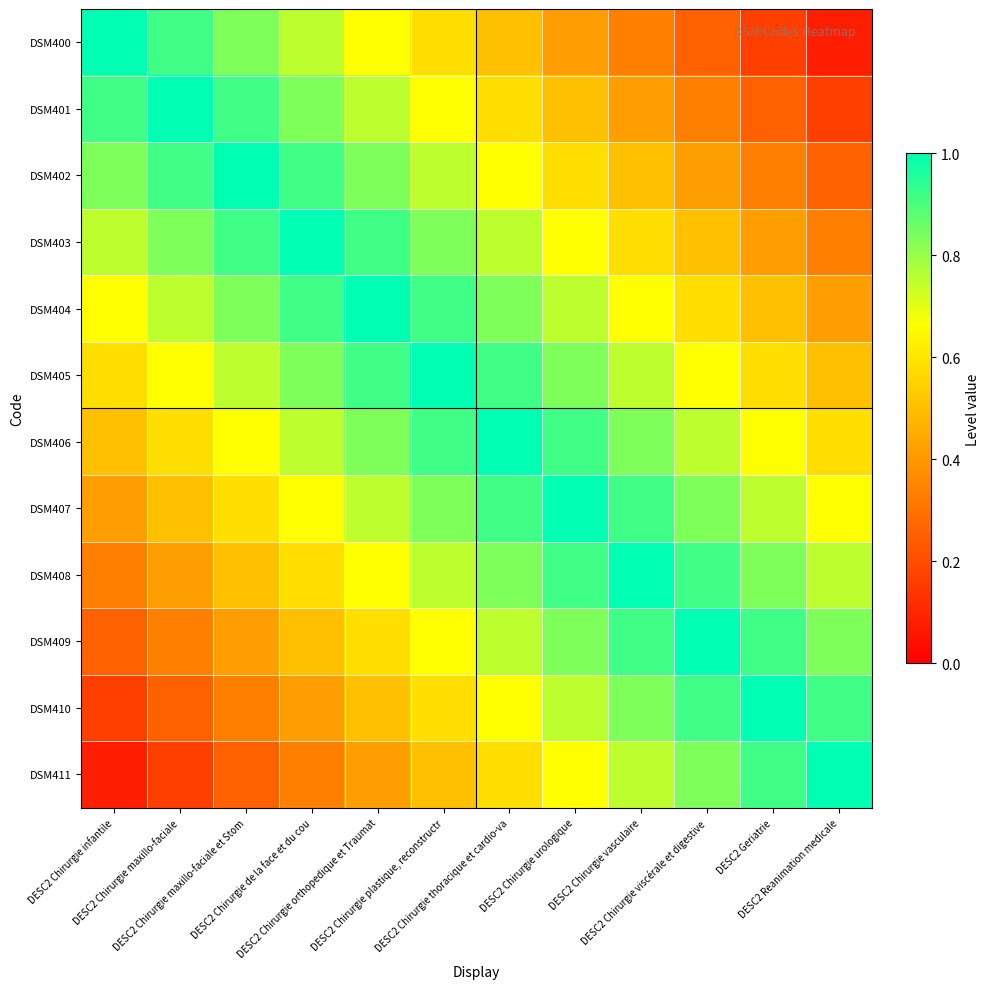

What is the difference between the highest and lowest values at DESC2 Chirurgie orthopedique et Traumat?

0.6